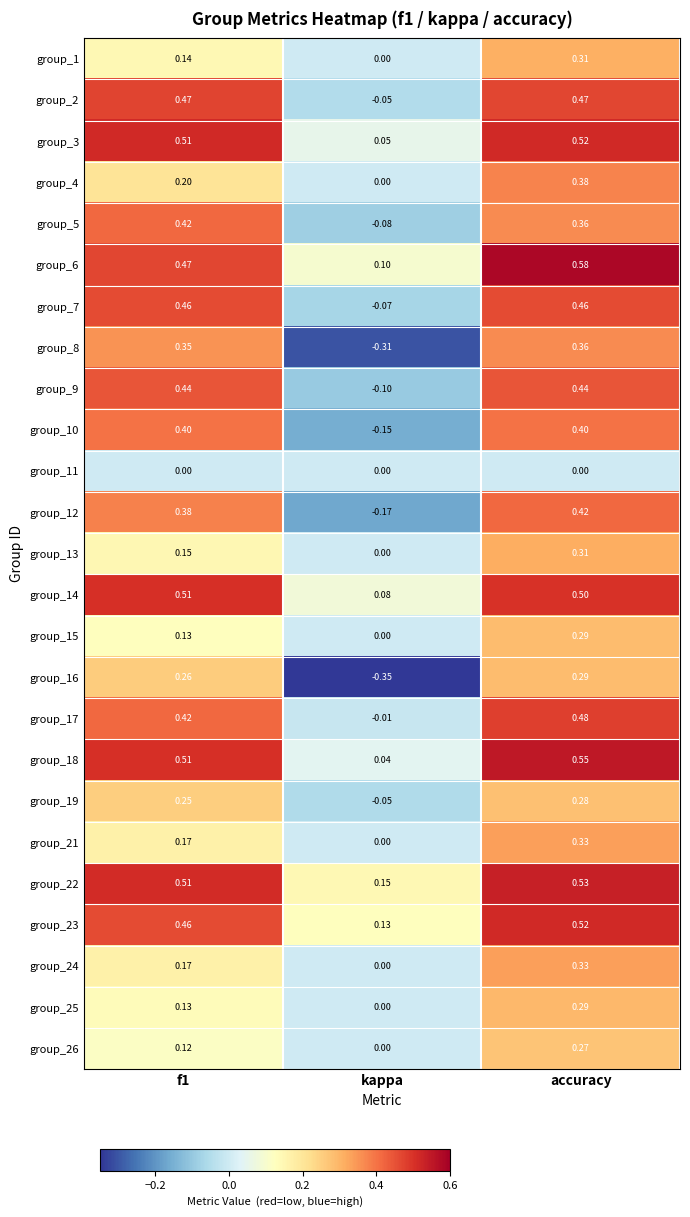

Is the value of group_9 at kappa greater than the value of group_3 at f1?

No